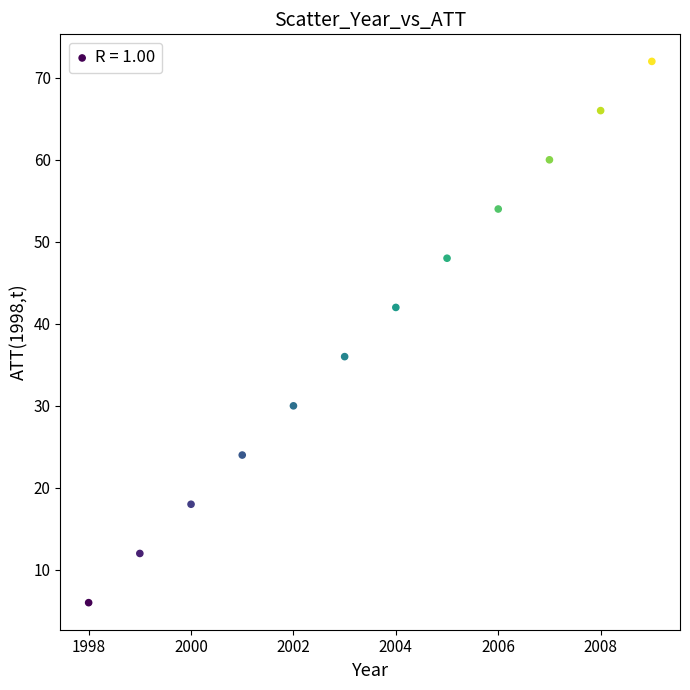

What is the average X value?

2004